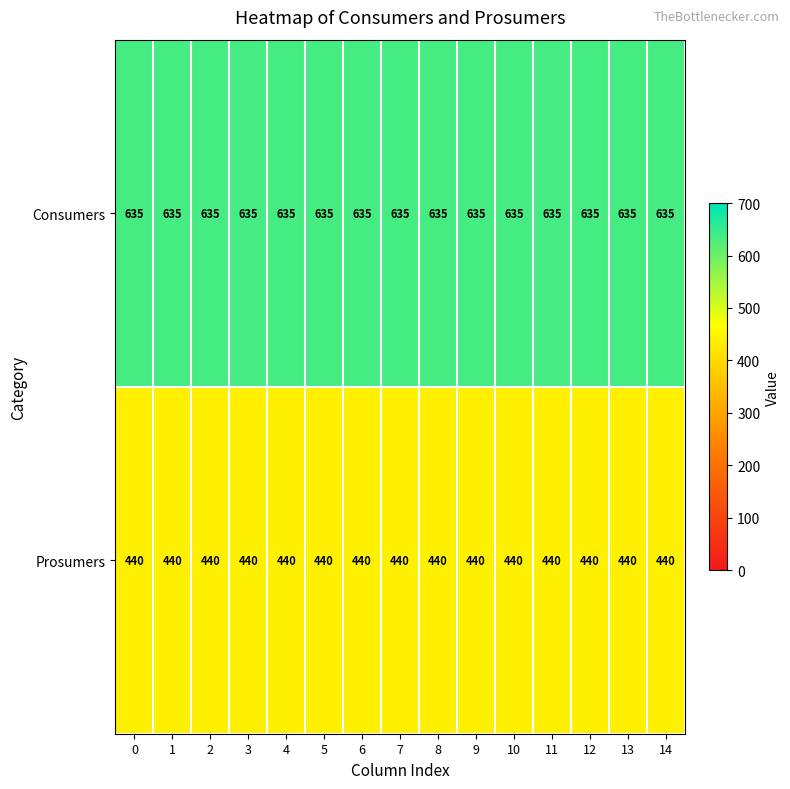

Rank the series by their maximum value, from highest to lowest.

Consumers, Prosumers